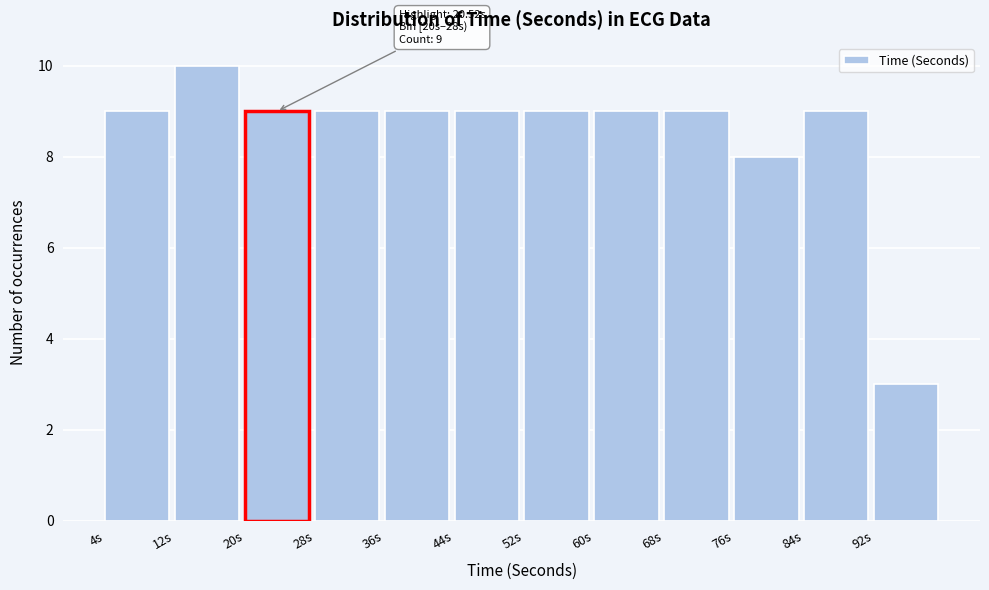

Over which range of the x-axis is the bar tallest?

12 to 20